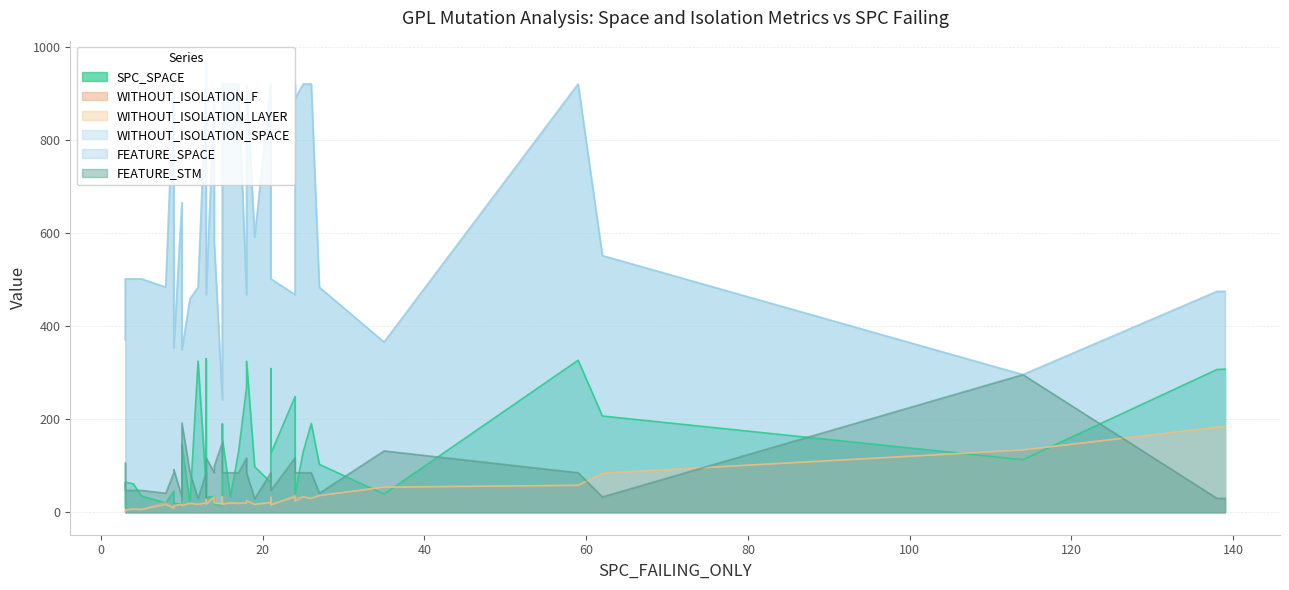

What is the difference between the second highest and minimum values in the FEATURE_SPACE series?

679